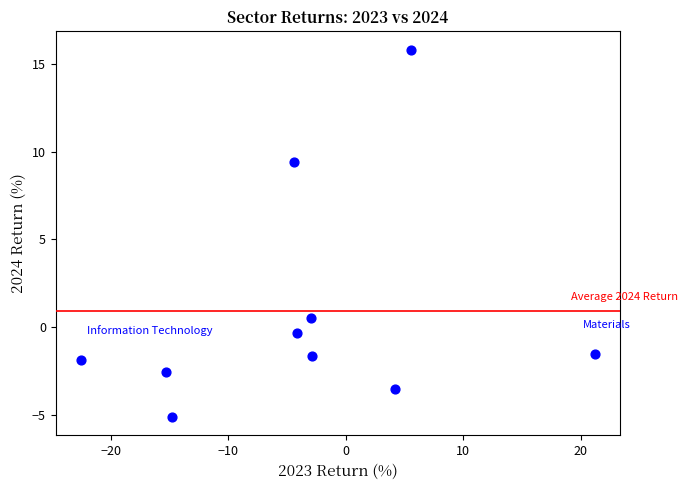

What is the average X value?

-3.6